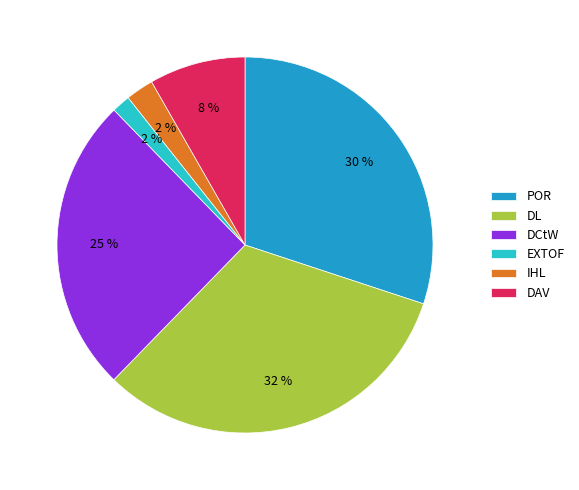

Which has a higher value, DCtW or DAV?

DCtW